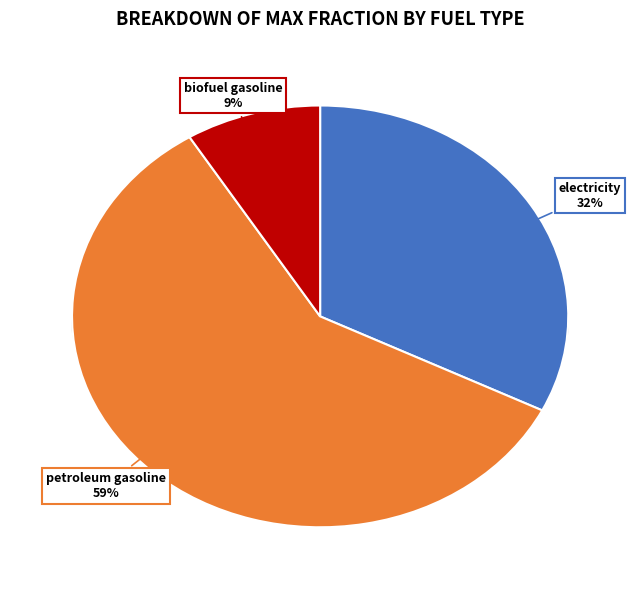

What percentage is NOT represented by electricity?

67.6%